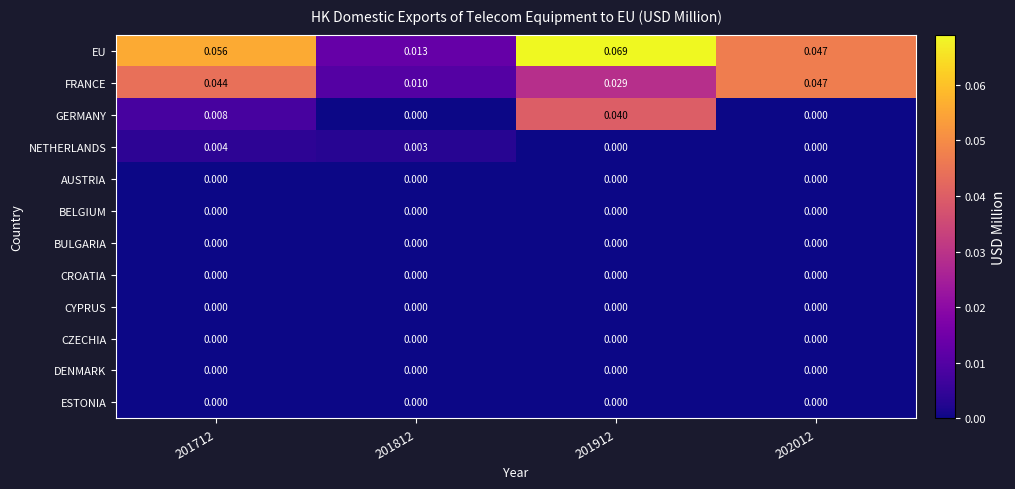

Is the value of BULGARIA at 202012 greater than the value of GERMANY at 201712?

No